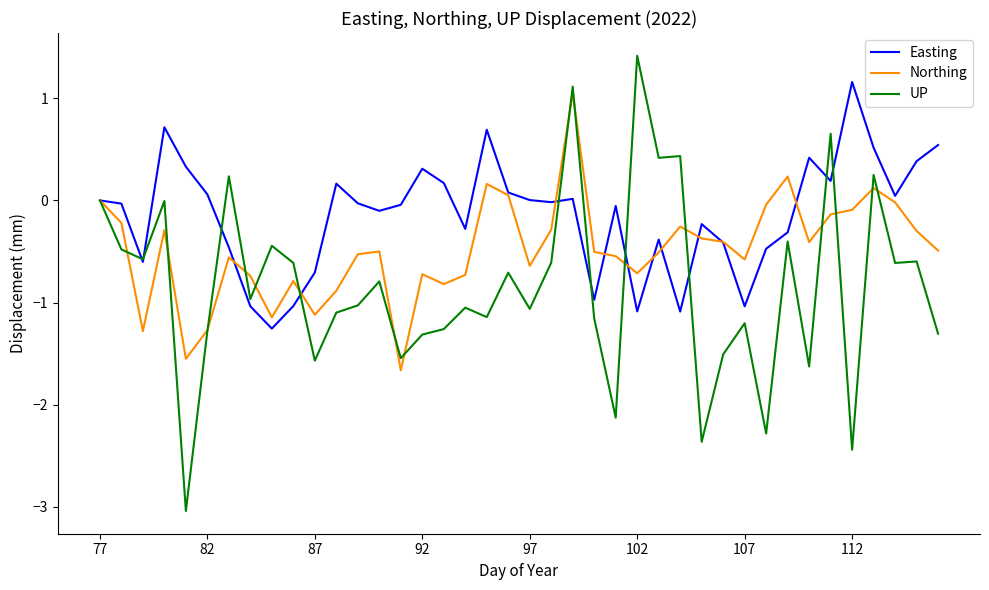

Which series has the largest total across all categories?

Easting